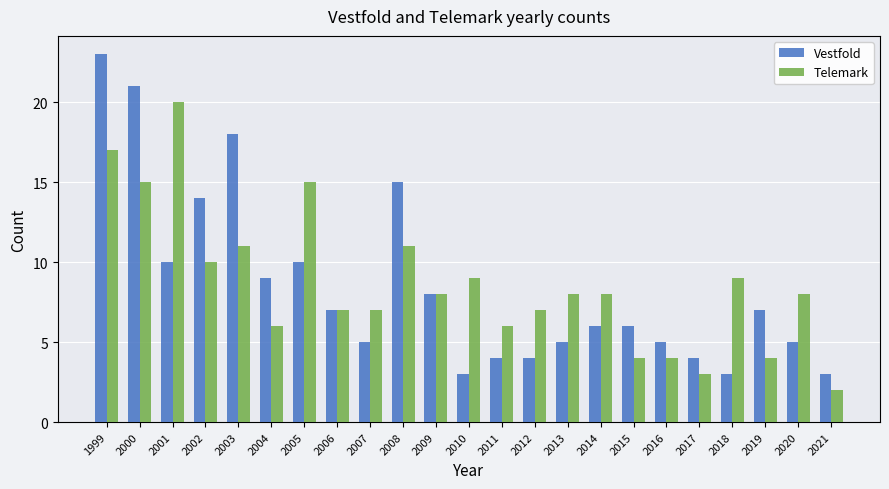

At which label is Vestfold closest to 13?

2002